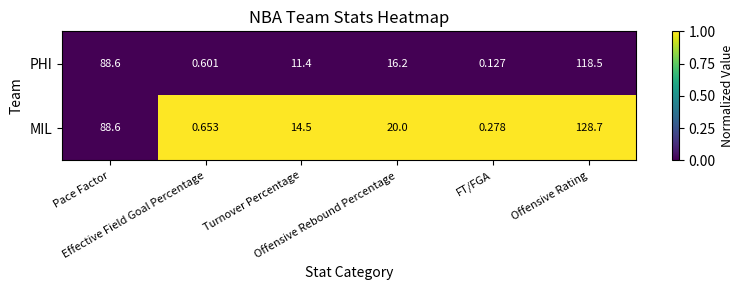

Which series changed the most between Effective Field Goal Percentage and Offensive Rating?

MIL